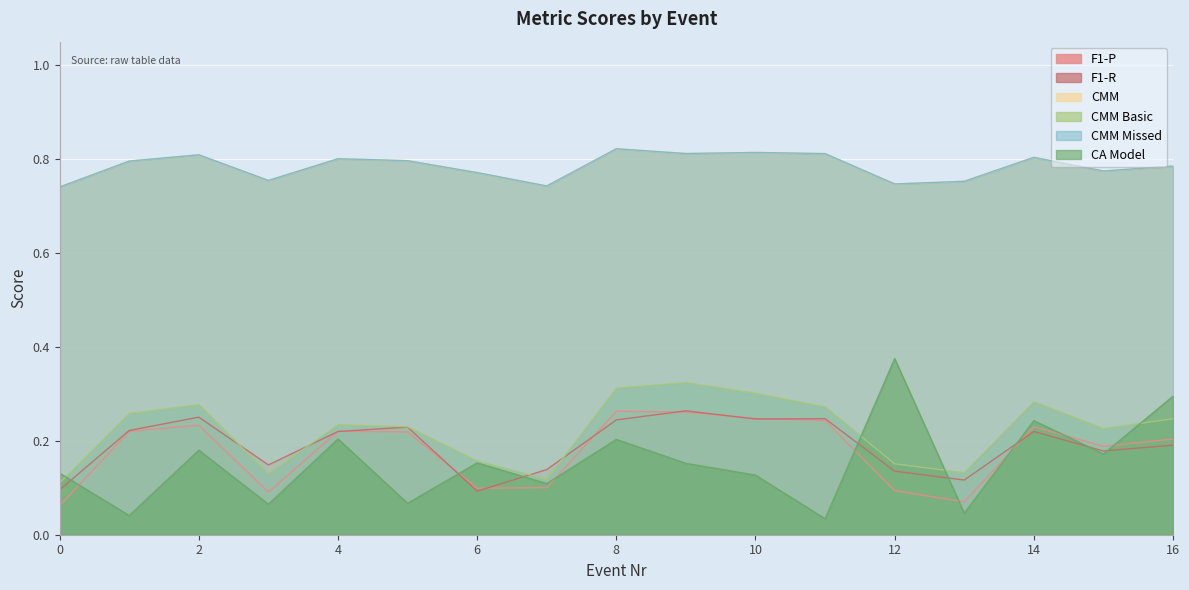

How many distinct data groups are displayed?

6